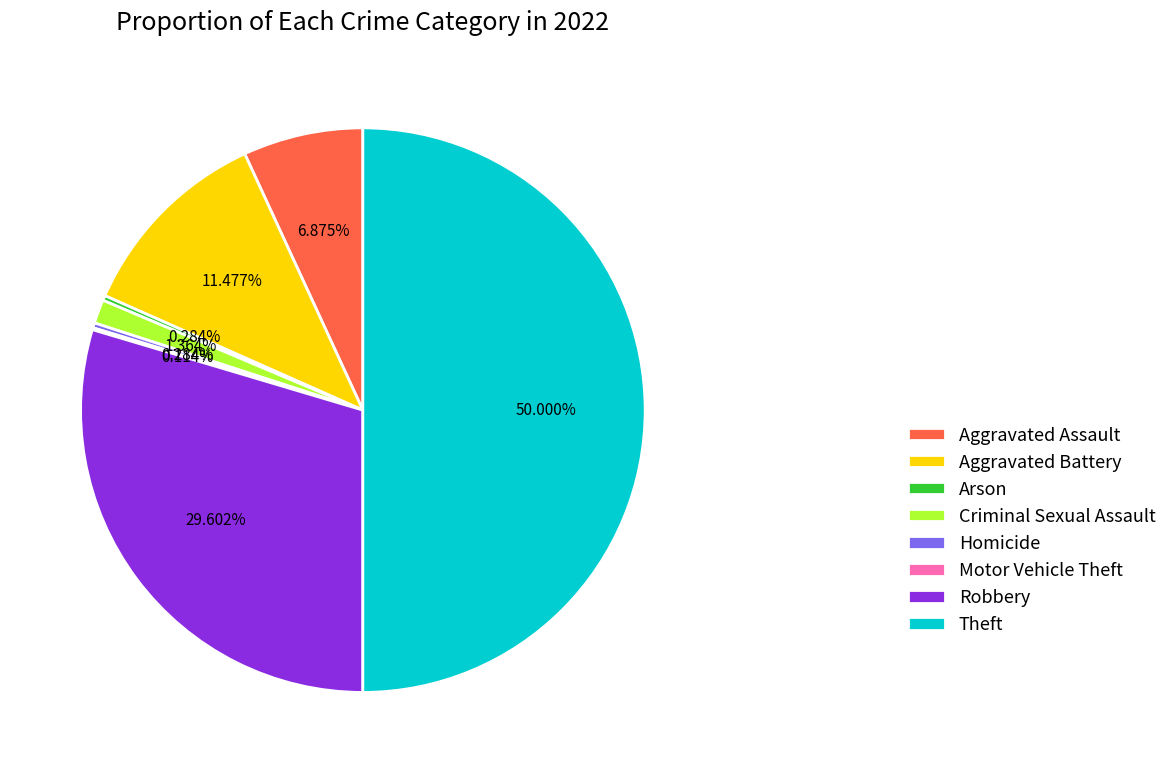

Is Arson the majority of the pie?

No